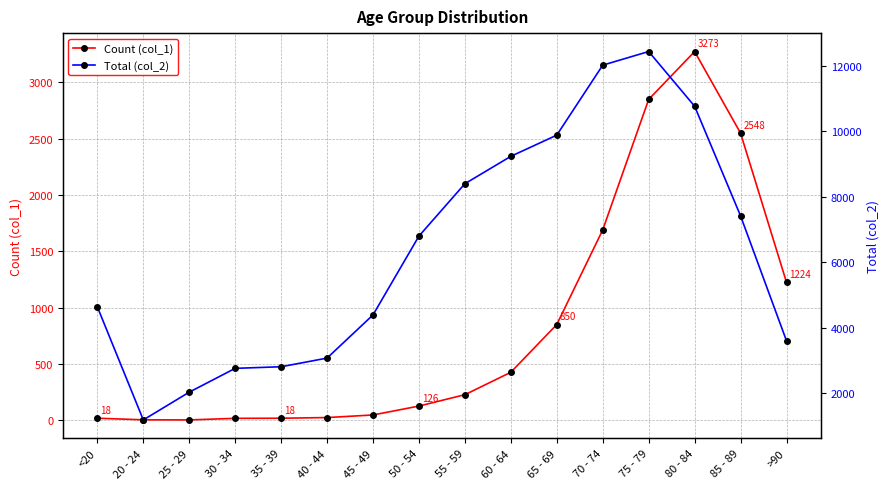

Count the number of categories in the chart.

16